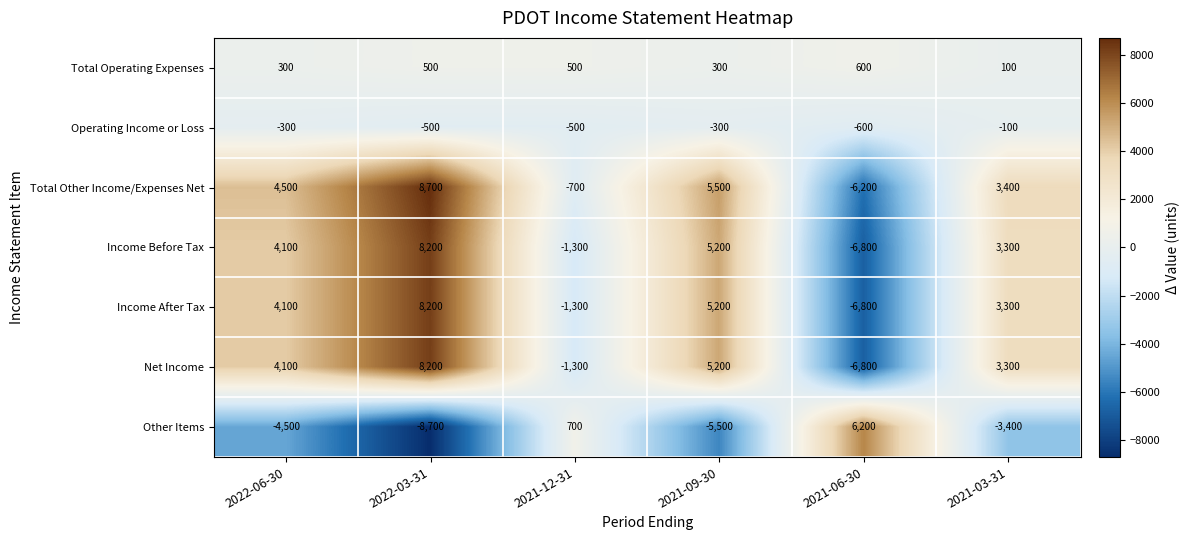

Where is Other Items nearest to the value -1250?

2021-12-31